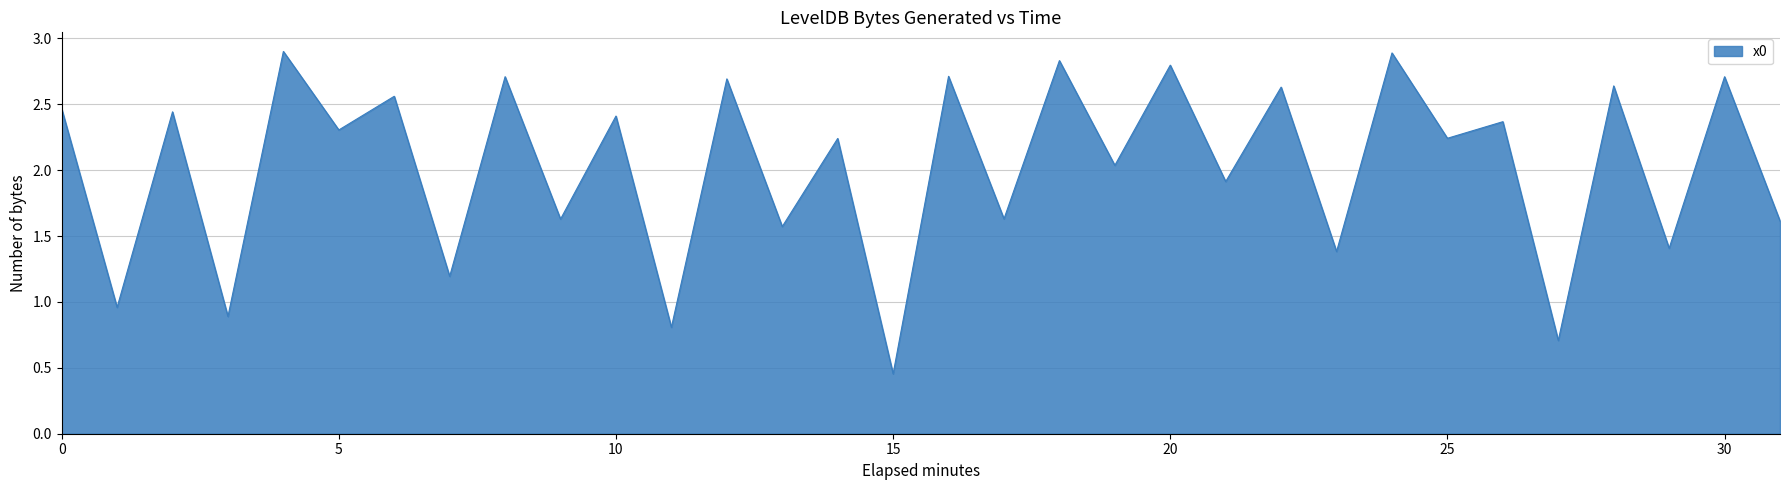

What is the sum of all values?

64.8